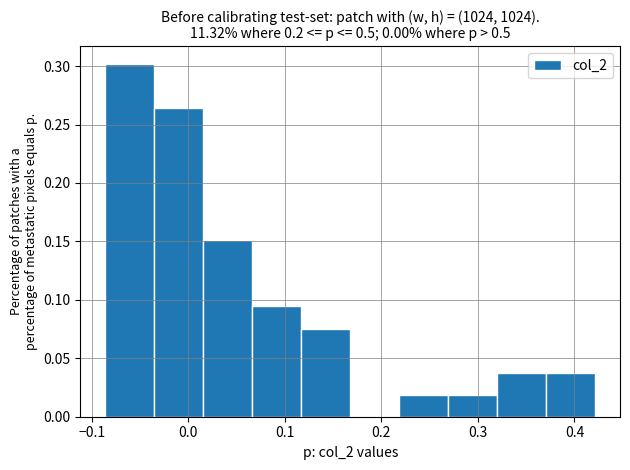

Over which range of the x-axis is the bar tallest?

-0.09 to -0.04